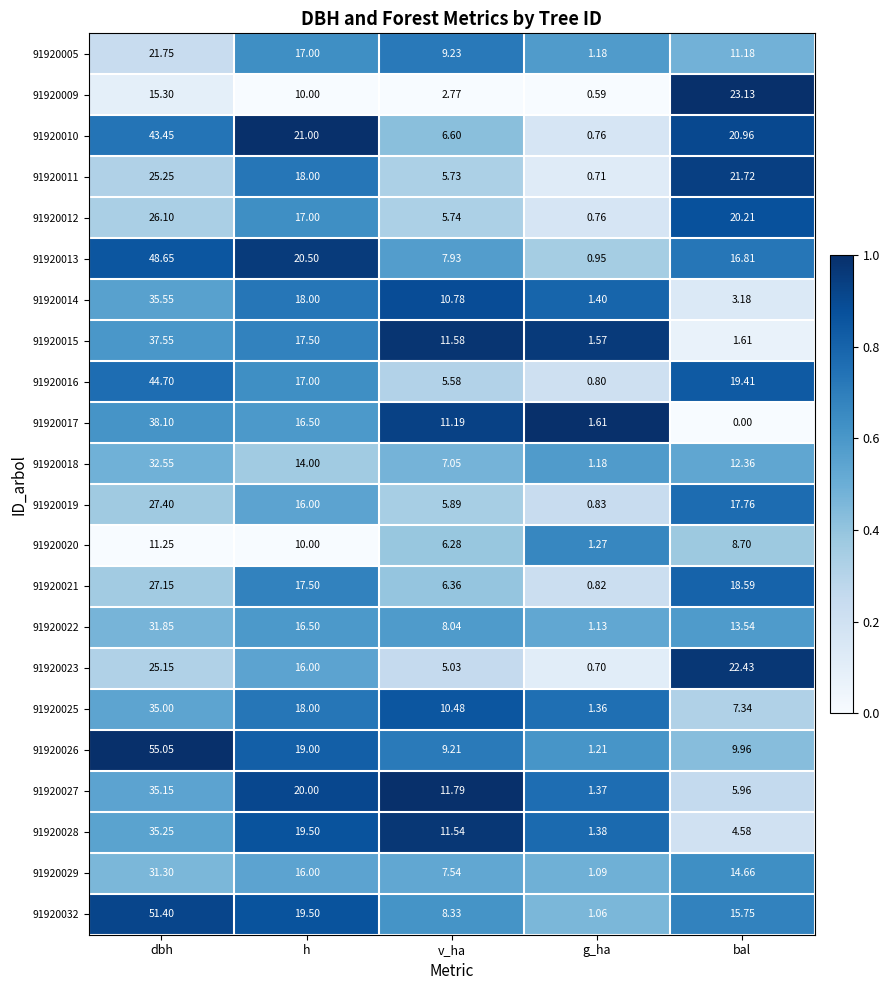

Is the value of 91920020 at h greater than the value of 91920014 at h?

No